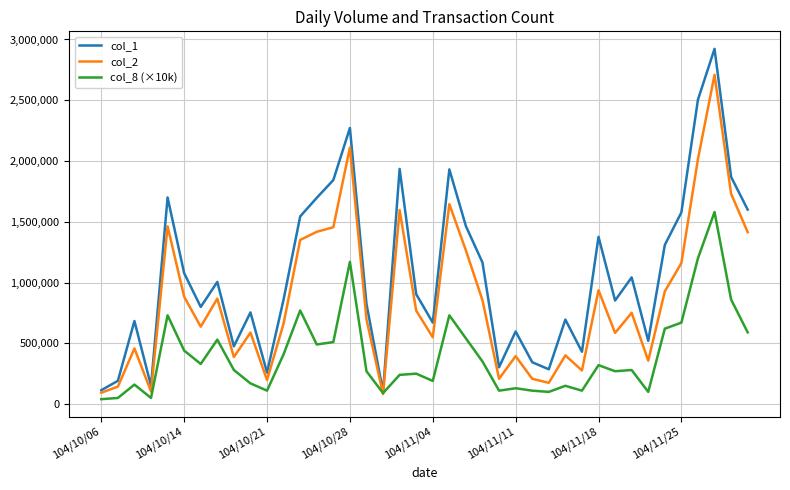

Rank the series by their average value, from highest to lowest.

col_1, col_2, col_8 (×10k)